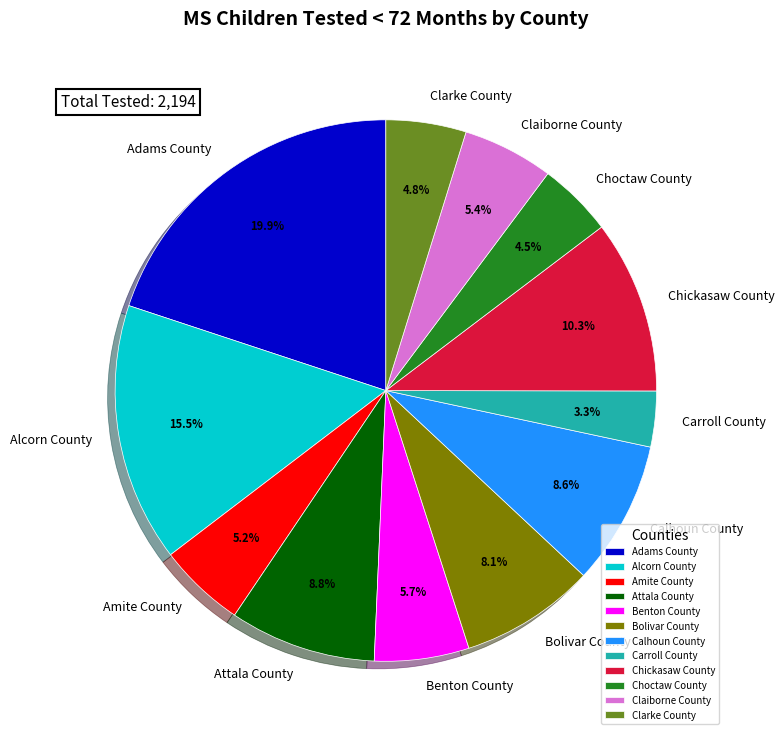

Count the number of slices in the pie.

12